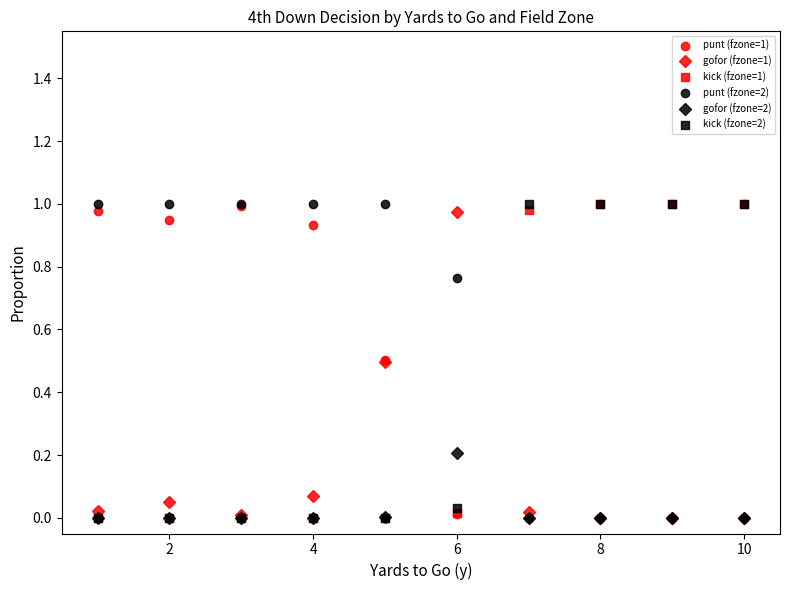

How many series are shown in this chart?

6